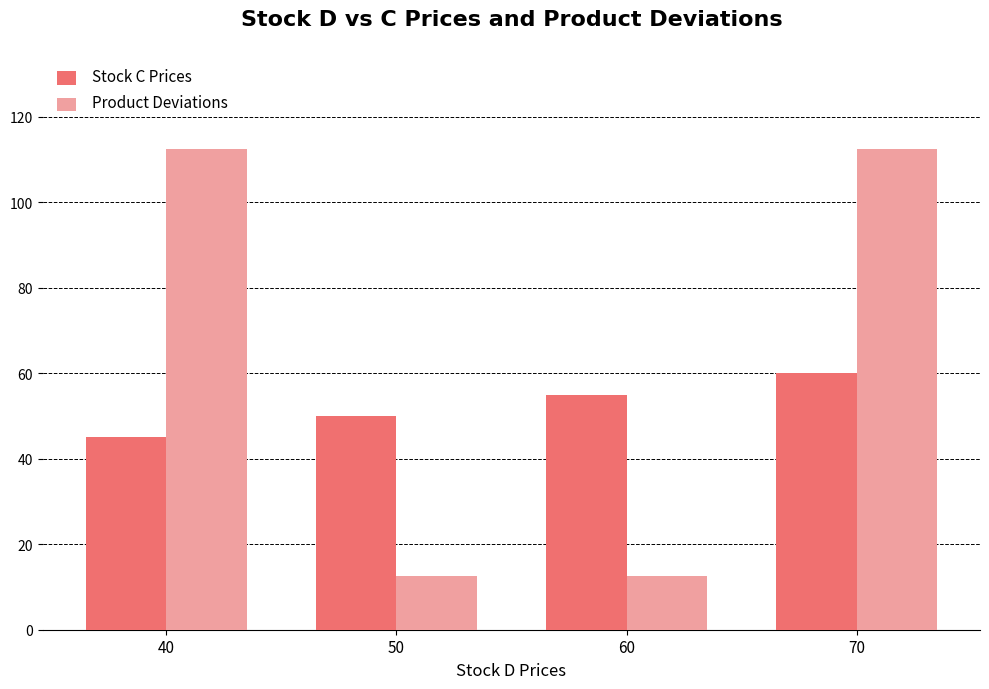

How many distinct data groups are displayed?

2